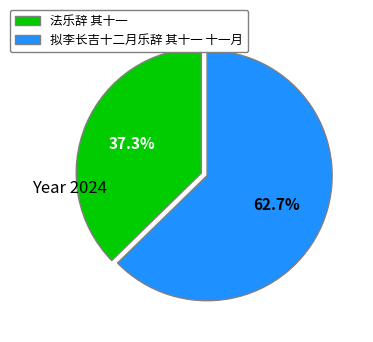

How many segments does this pie chart have?

2